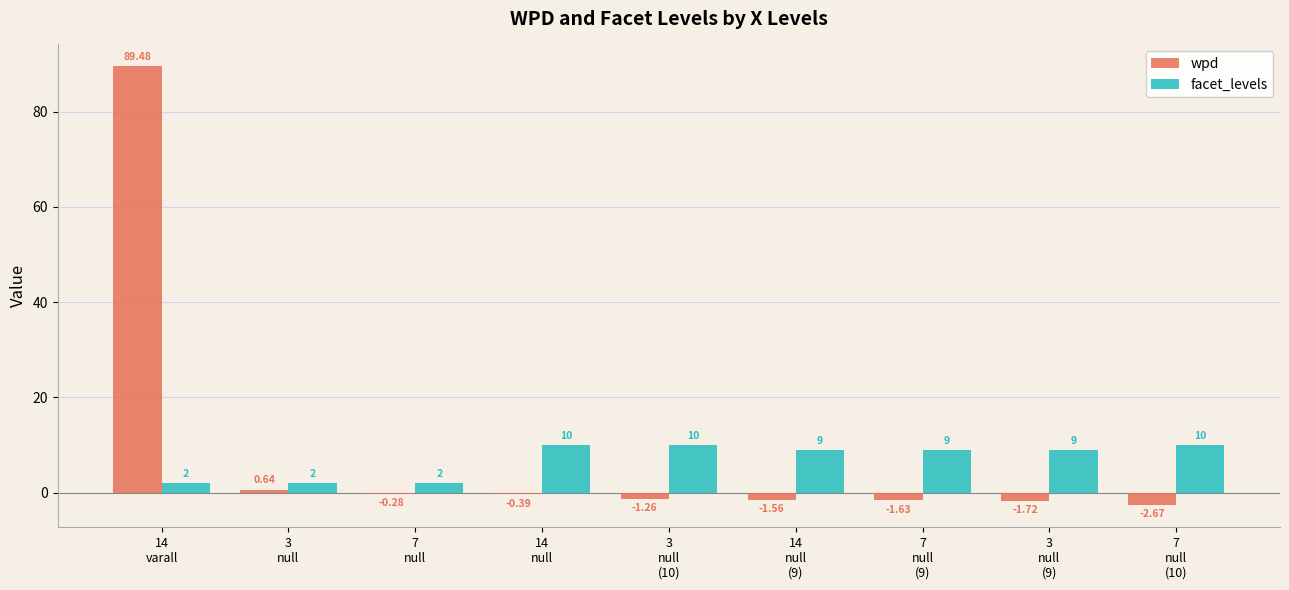

What is the maximum value for facet_levels?

10.0